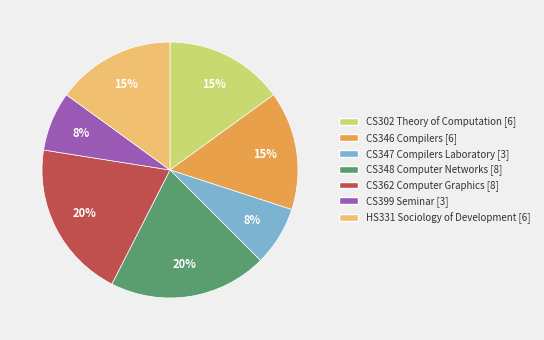

What percentage is the CS346 slice, to the nearest percent?

15%